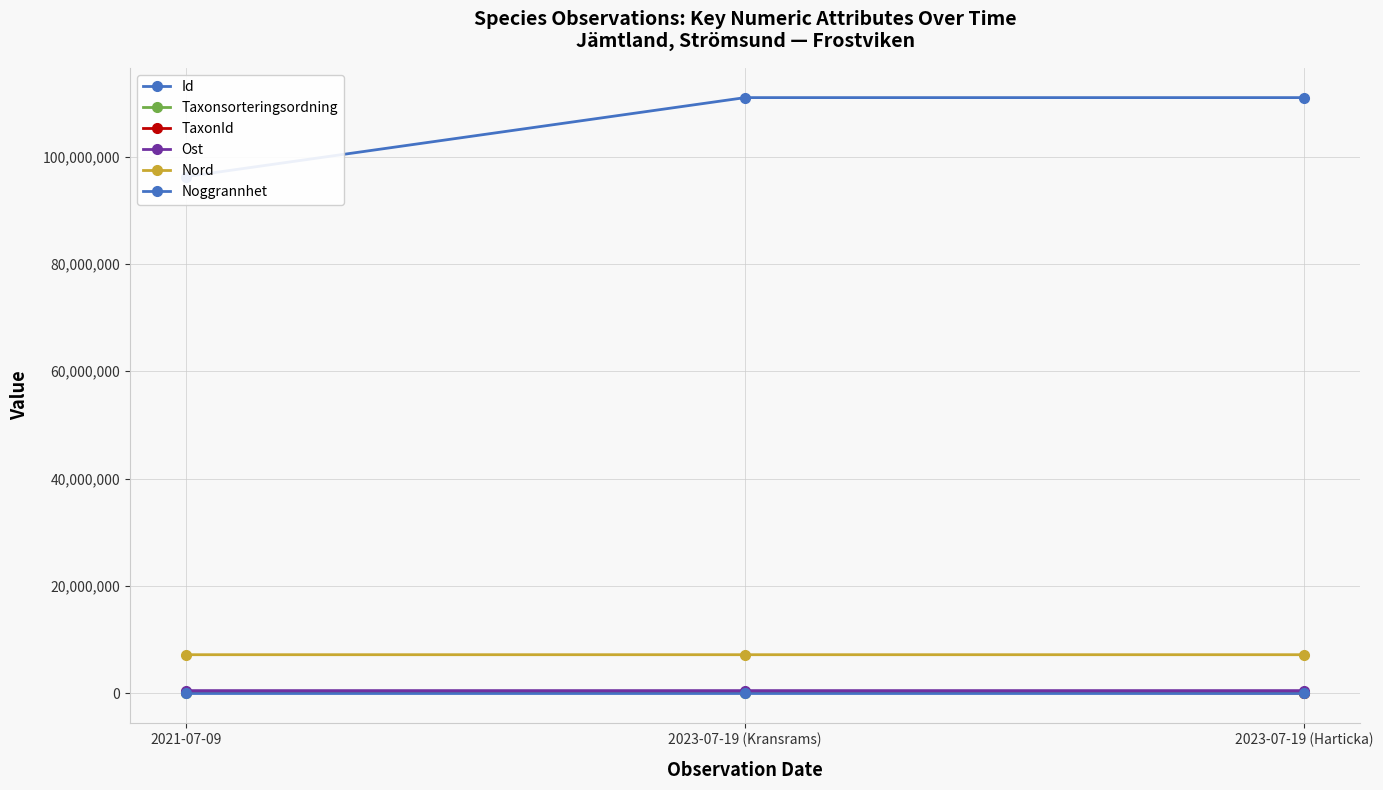

Reading right to left, extract all data points from this chart.

Id: 111011947.0	111011960.0	96282293.0
Taxonsorteringsordning: 89401.0	96674.0	96254.0
TaxonId: 1108.0	219880.0	223597.0
Ost: 456207.6	456201.9	456175.0
Nord: 7150455.8	7150481.8	7150567.1
Noggrannhet: 25.0	25.0	10.0